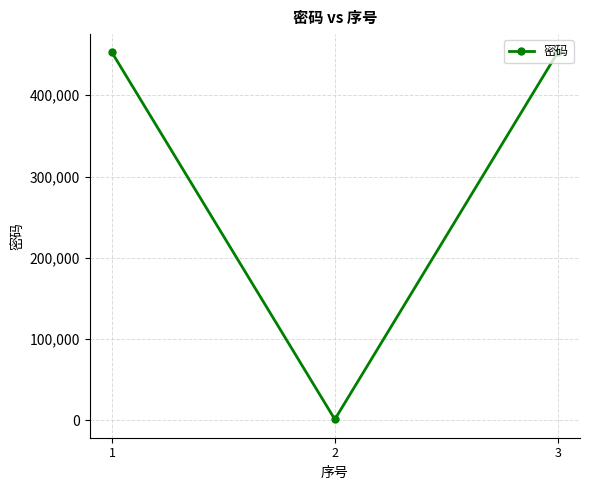

The value at 3 is 591829. True or false?

False